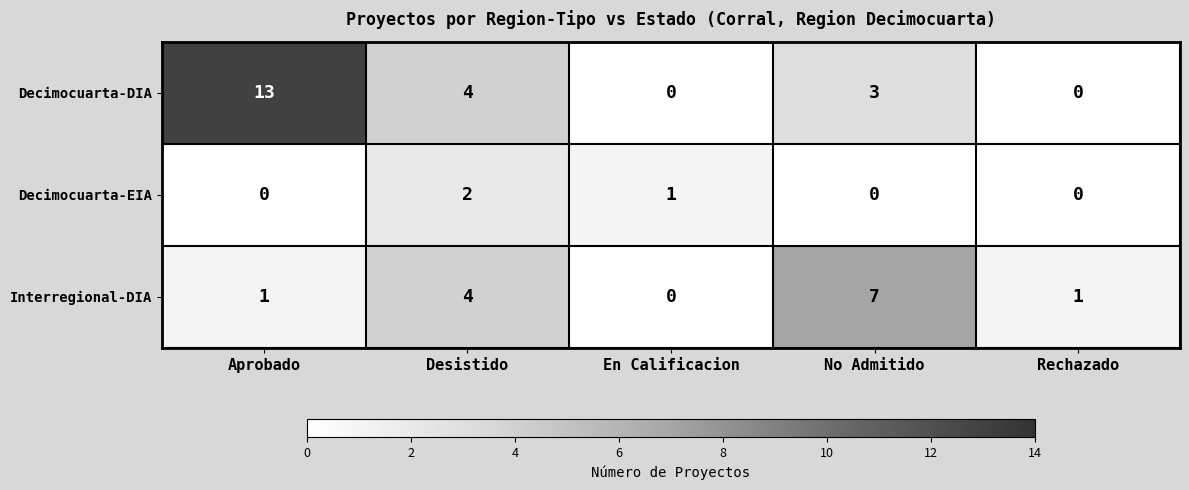

Which series changed the most between Desistido and Rechazado?

Decimocuarta-DIA